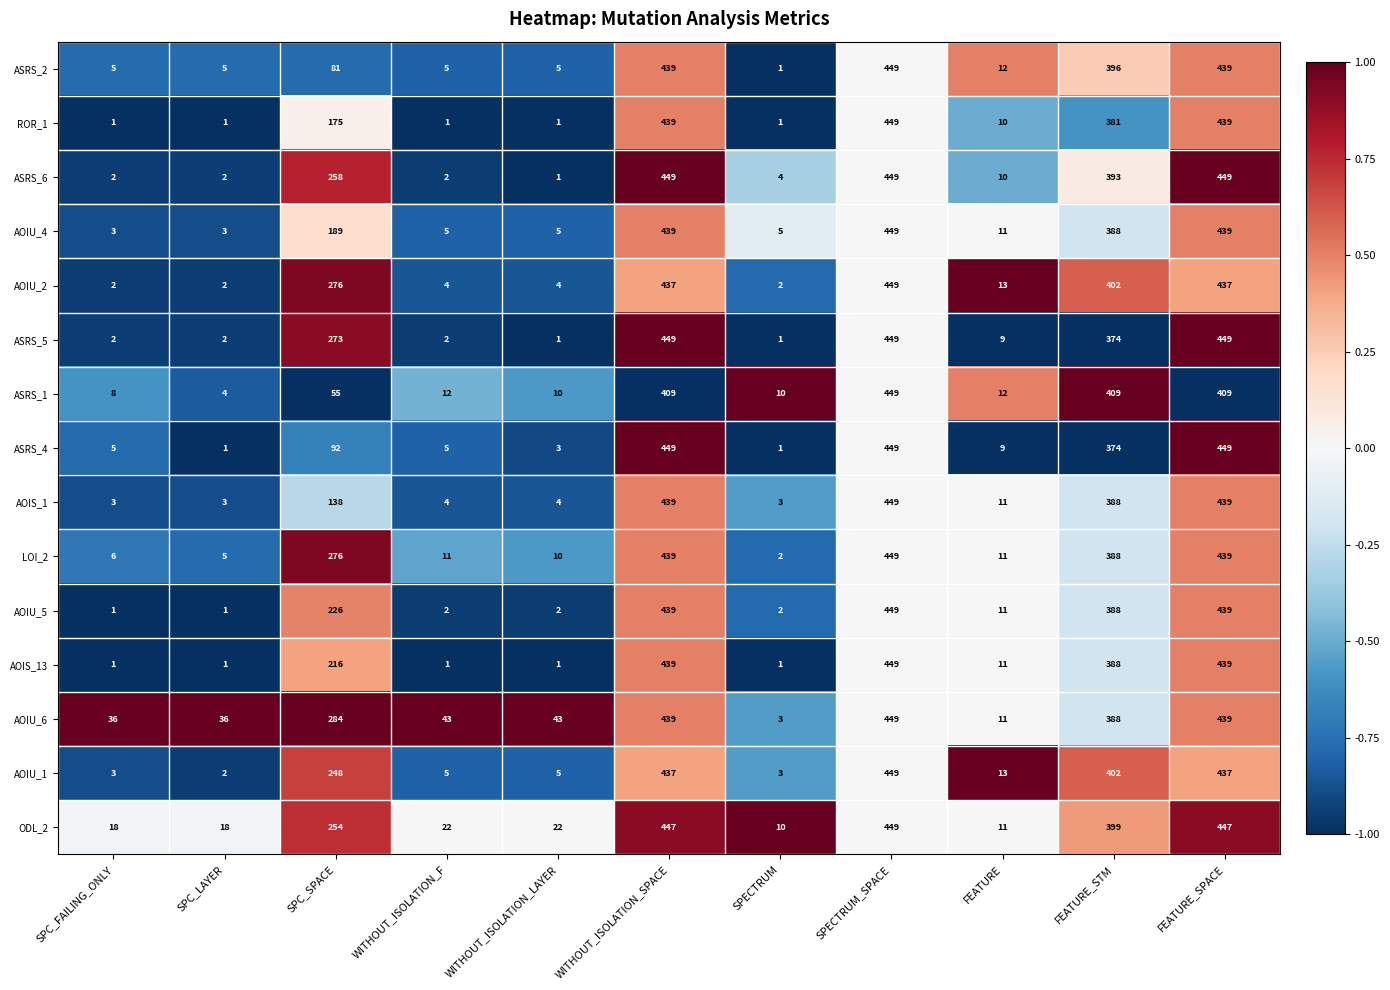

True or false: AOIU_6 has a value of 439 at FEATURE_SPACE.

True